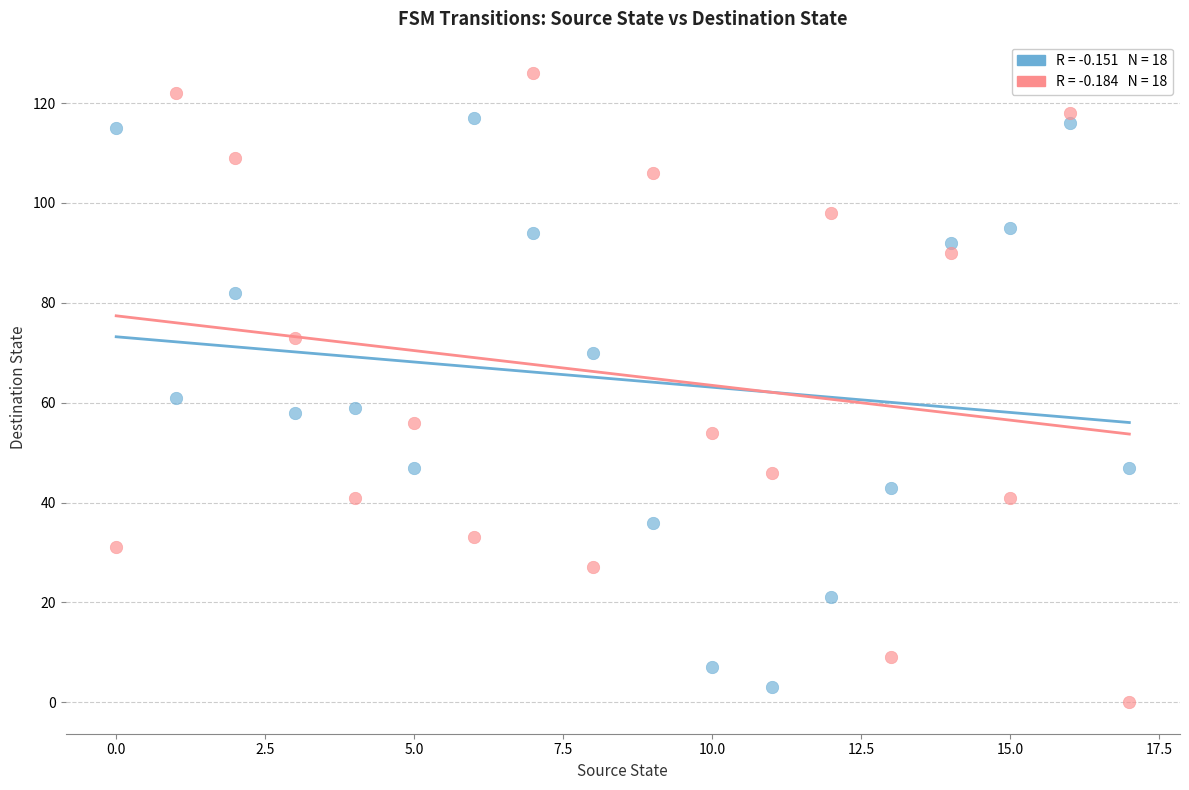

Across all data points, what is the range of Y values (max minus min)?

126